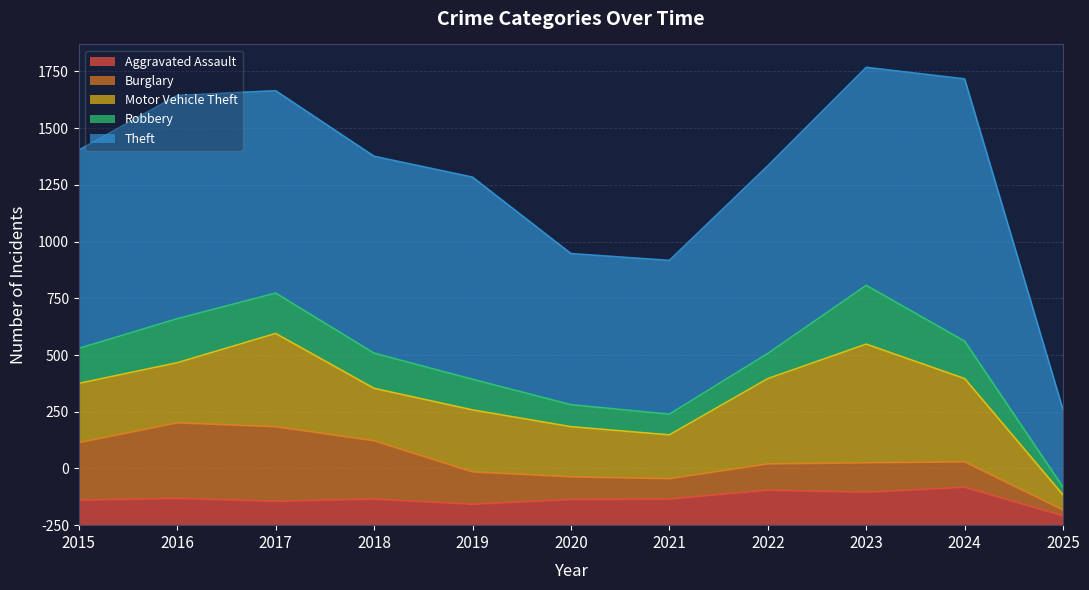

True or false: Theft has more than 0 interior local peaks.

True